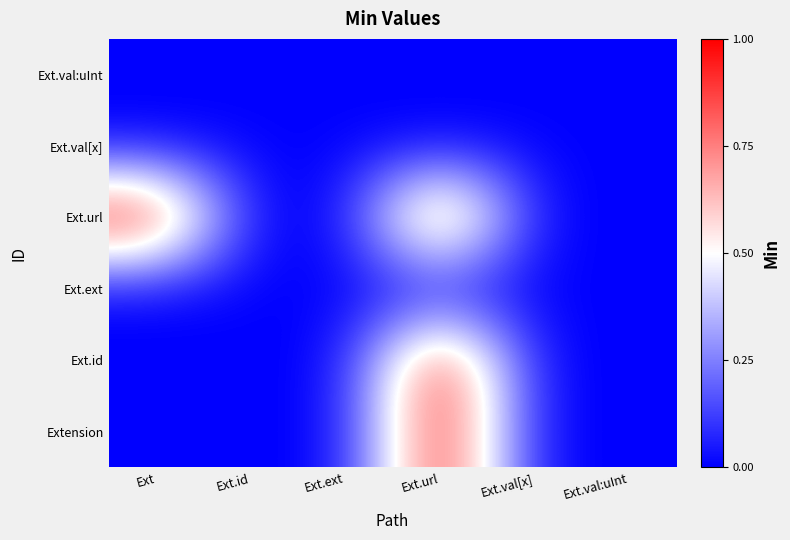

Reading left to right, list all the values displayed in this chart.

Extension: Ext=0	Ext.id=0	Ext.ext=0	Ext.url=1	Ext.val[x]=0	Ext.val:uInt=0
Ext.id: Ext=0	Ext.id=0	Ext.ext=0	Ext.url=1	Ext.val[x]=0	Ext.val:uInt=0
Ext.ext: Ext=0	Ext.id=0	Ext.ext=0	Ext.url=0	Ext.val[x]=0	Ext.val:uInt=0
Ext.url: Ext=1	Ext.id=0	Ext.ext=0	Ext.url=1	Ext.val[x]=0	Ext.val:uInt=0
Ext.val[x]: Ext=0	Ext.id=0	Ext.ext=0	Ext.url=0	Ext.val[x]=0	Ext.val:uInt=0
Ext.val:uInt: Ext=0	Ext.id=0	Ext.ext=0	Ext.url=0	Ext.val[x]=0	Ext.val:uInt=0